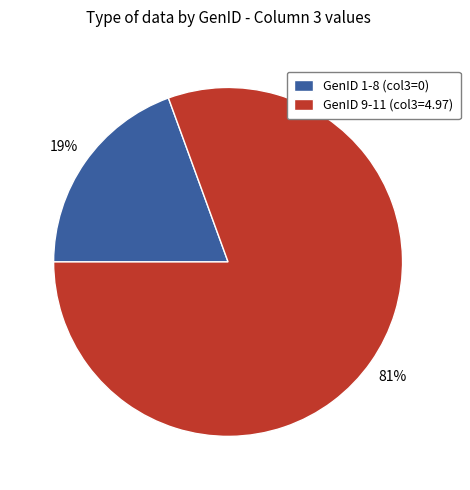

True or false: GenID 9-11 (col3=4.97) accounts for 81% of the total.

True